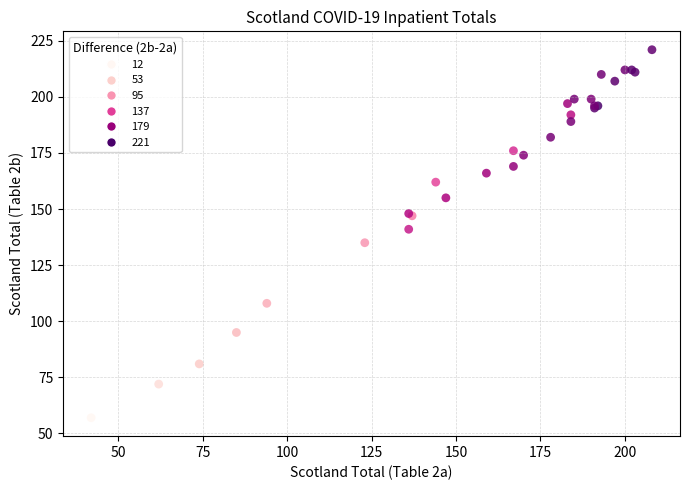

What Y value in the scatter plot is closest to 139?

141